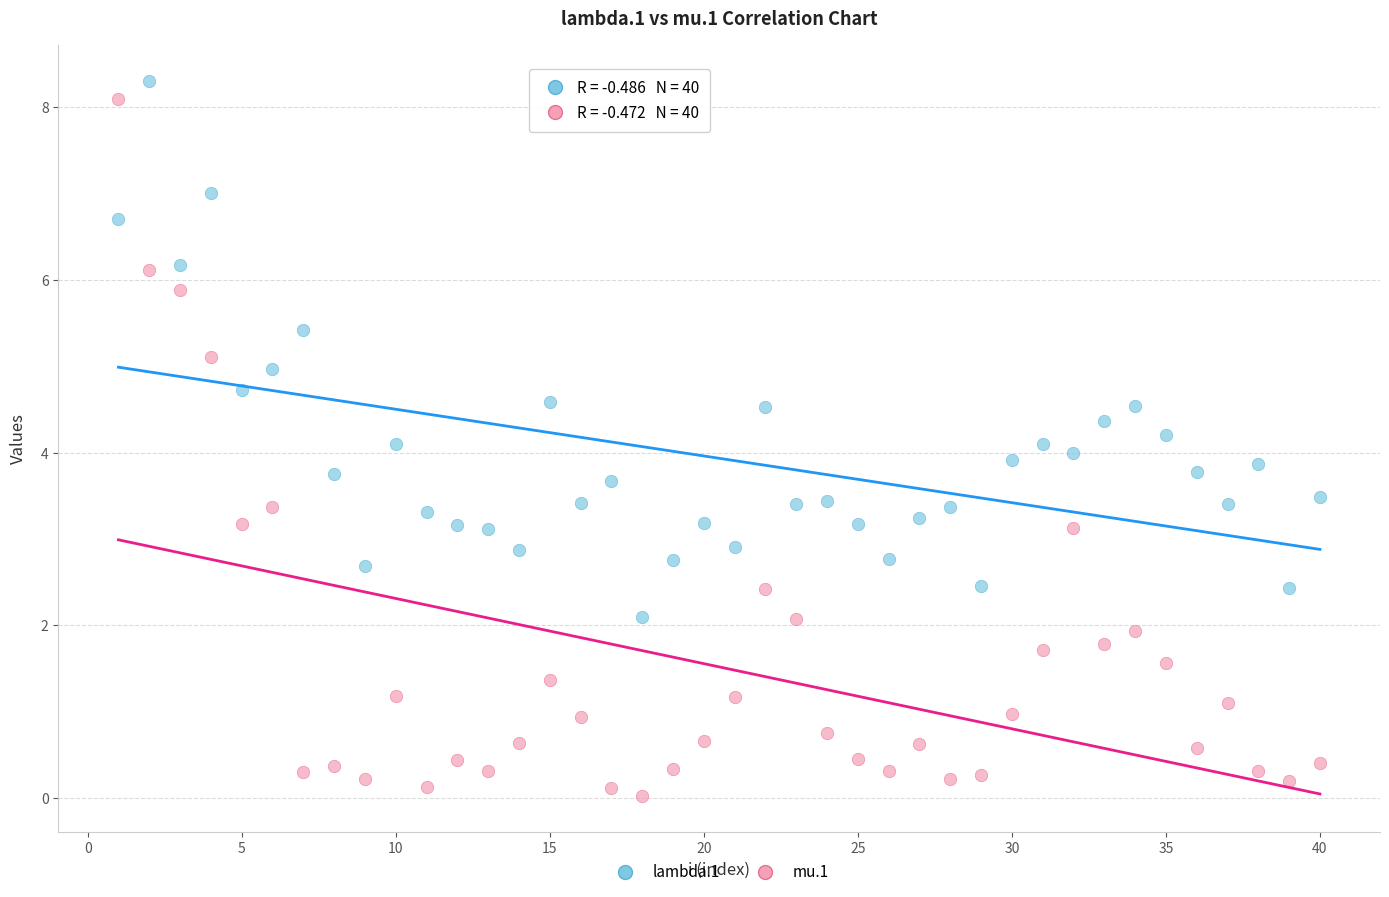

Which series has the largest Y range (max minus min)?

mu.1